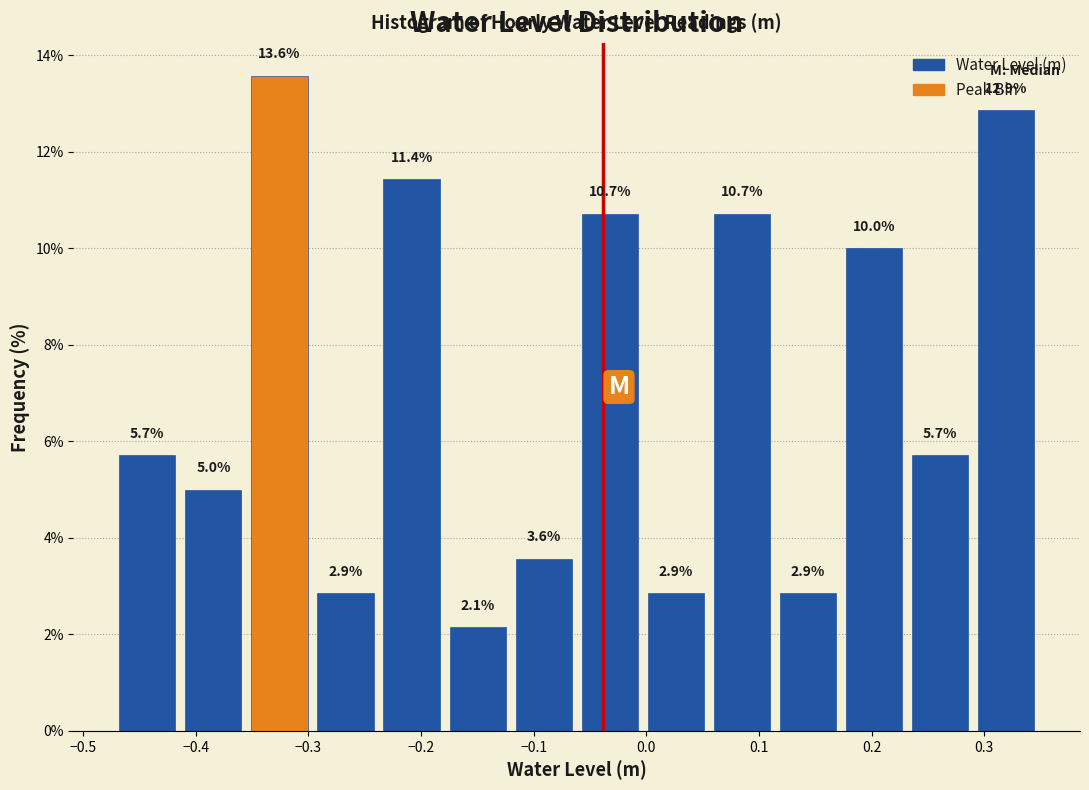

Reading left to right, list every bar in this chart as the range it spans on the x-axis followed by its height. The bar edges are not printed on the chart, so give them approximately, as read against the axis.

-0.47 to -0.41: 5.7
-0.41 to -0.35: 5.0
-0.35 to -0.30: 13.6
-0.30 to -0.24: 2.9
-0.24 to -0.18: 11.4
-0.18 to -0.12: 2.1
-0.12 to -0.06: 3.6
-0.06 to 0.00: 10.7
0.00 to 0.06: 2.9
0.06 to 0.11: 10.7
0.11 to 0.17: 2.9
0.17 to 0.23: 10.0
0.23 to 0.29: 5.7
0.29 to 0.35: 12.9